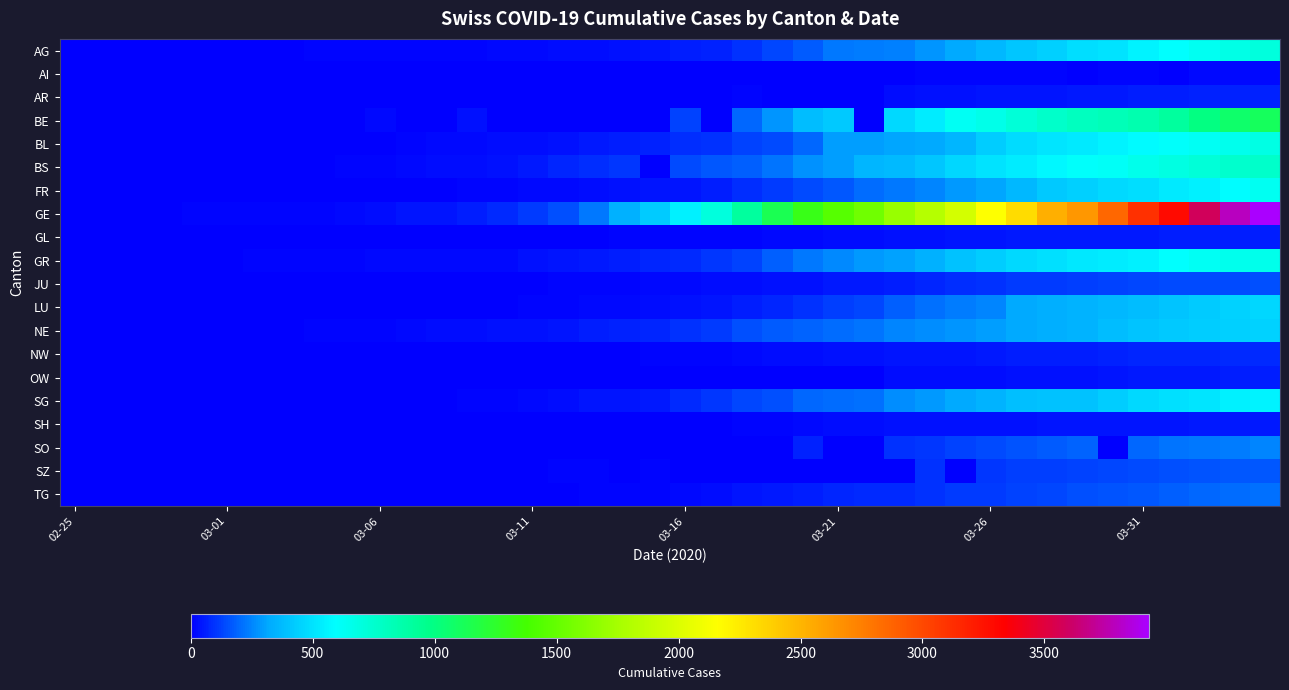

At how many categories does at least one series exceed 2763?

6